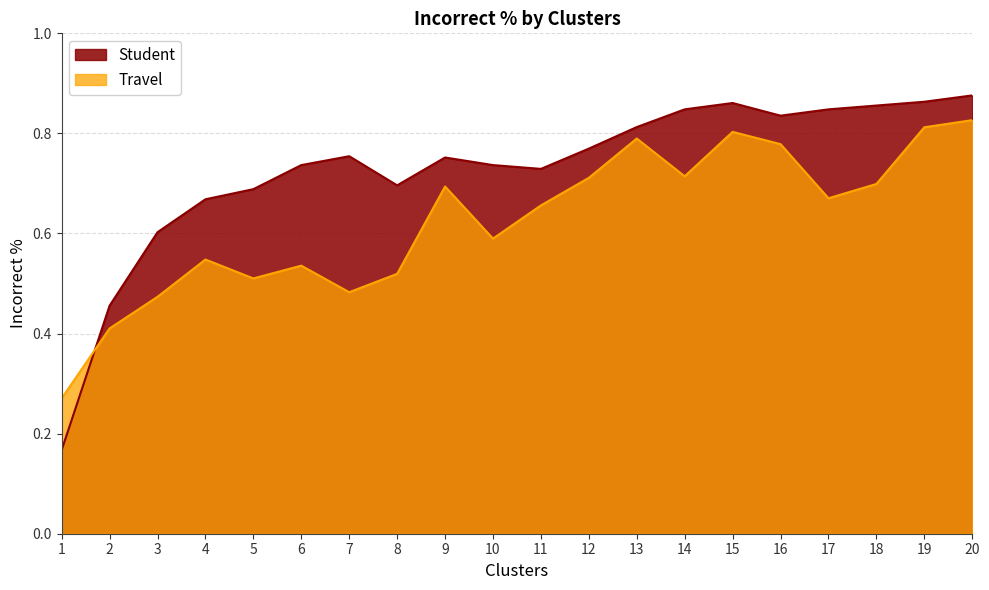

Reading left to right, transcribe all the data shown in this chart.

Student: 1=0.2	2=0.5	3=0.6	4=0.7	5=0.7	6=0.7	7=0.8	8=0.7	9=0.8	10=0.7	11=0.7	12=0.8	13=0.8	14=0.8	15=0.9	16=0.8	17=0.8	18=0.9	19=0.9	20=0.9
Travel: 1=0.3	2=0.4	3=0.5	4=0.5	5=0.5	6=0.5	7=0.5	8=0.5	9=0.7	10=0.6	11=0.7	12=0.7	13=0.8	14=0.7	15=0.8	16=0.8	17=0.7	18=0.7	19=0.8	20=0.8